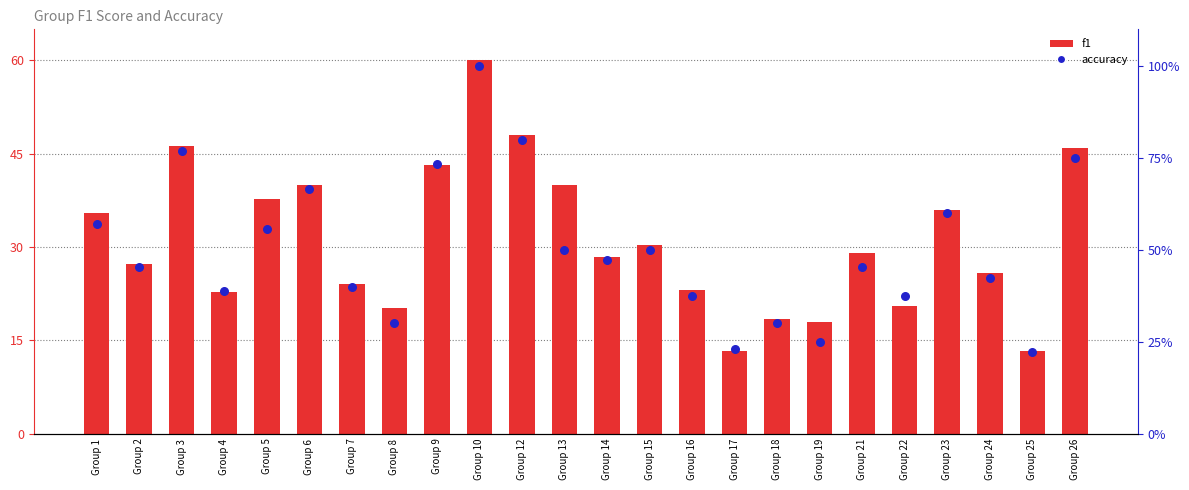

At which category is the sum across all series the highest?

Group 10